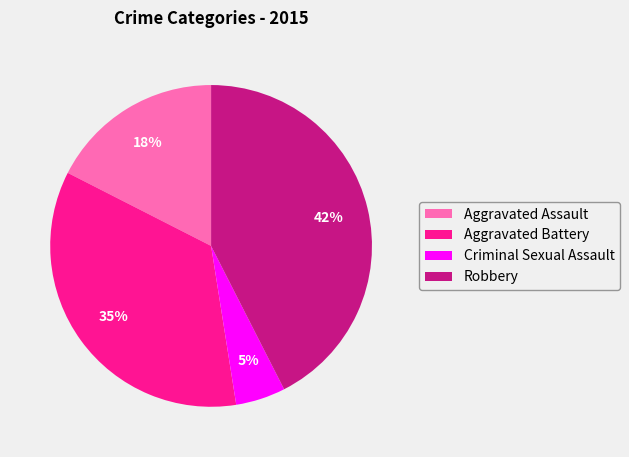

The Robbery slice represents 42% of the pie. True or false?

True